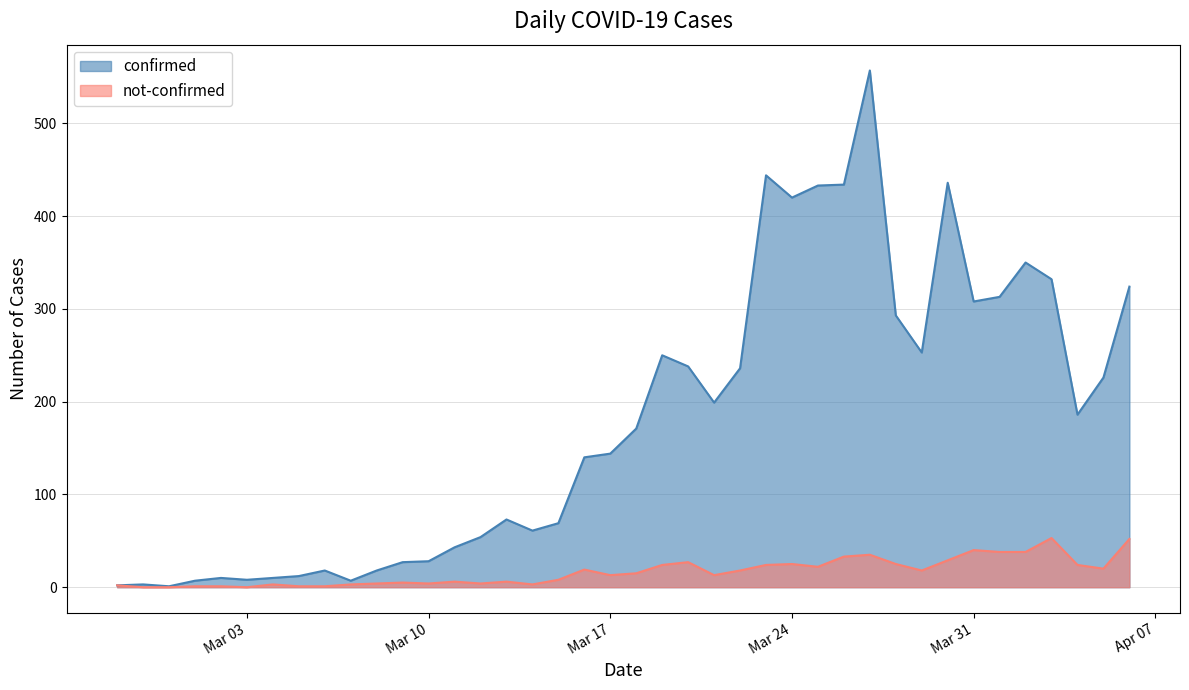

What is the sum of all not-confirmed values?

657